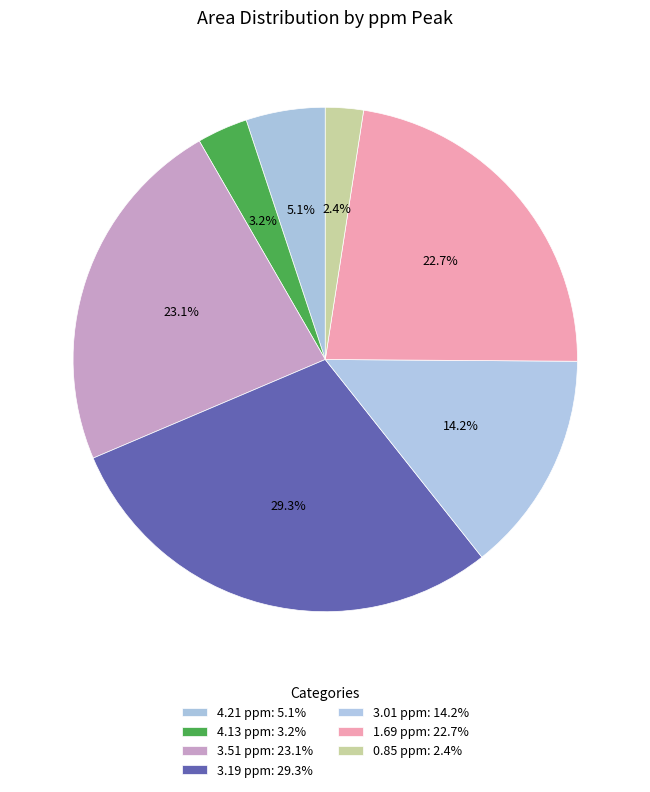

Rank the categories by value from highest to lowest.

3.19 ppm, 3.51 ppm, 1.69 ppm, 3.01 ppm, 4.21 ppm, 4.13 ppm, 0.85 ppm